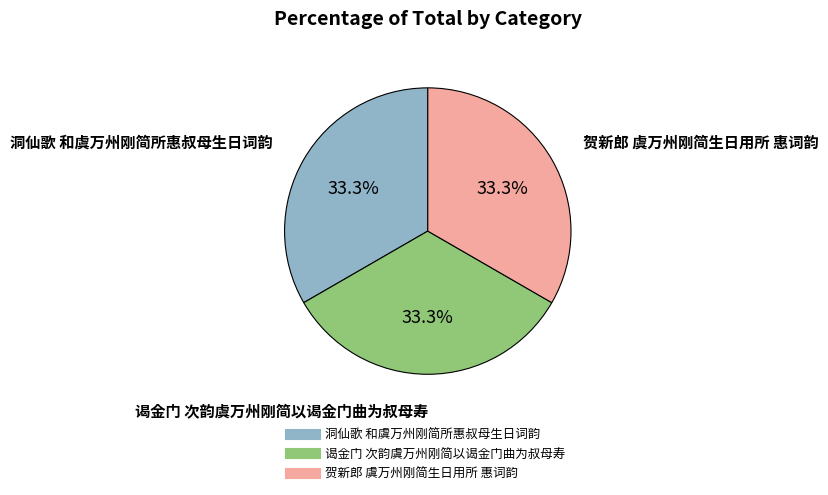

How many segments does this pie chart have?

3